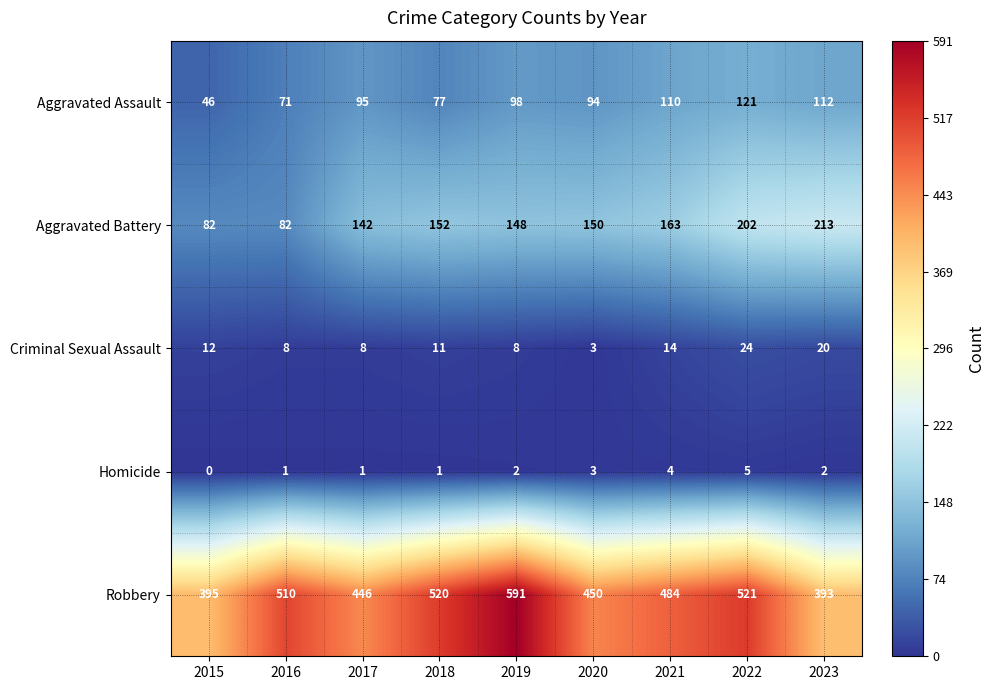

What is the maximum value shown in the chart?

591